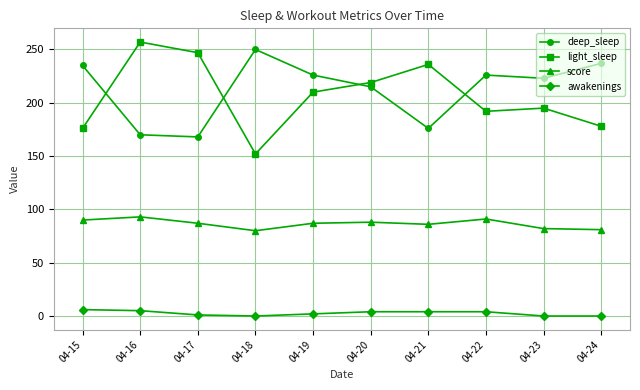

Count the number of data series in this chart.

4